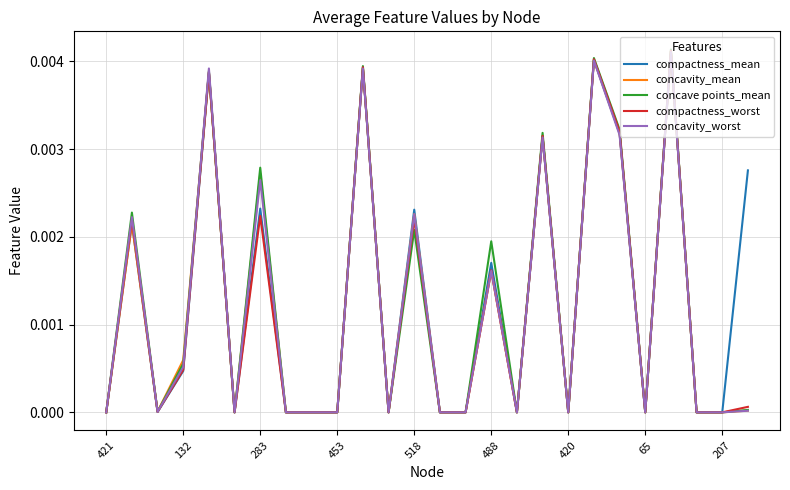

Which series has the largest total across all categories?

compactness_mean